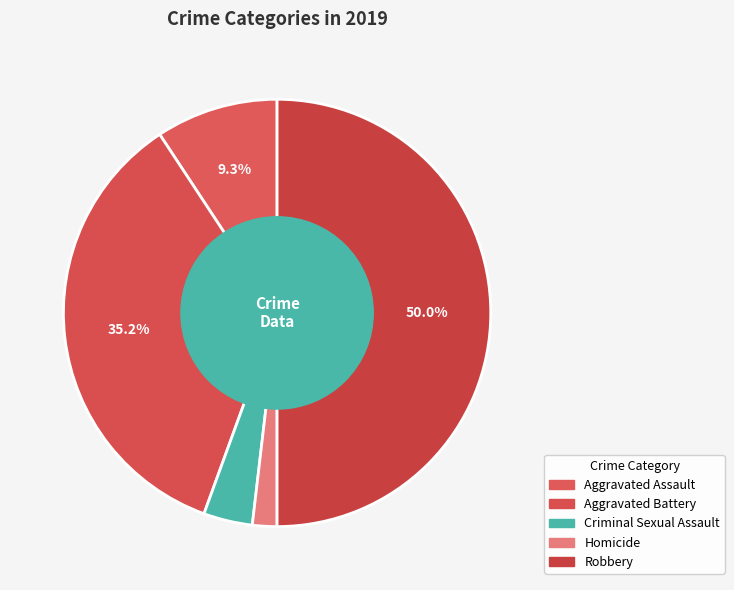

How many segments does this pie chart have?

5